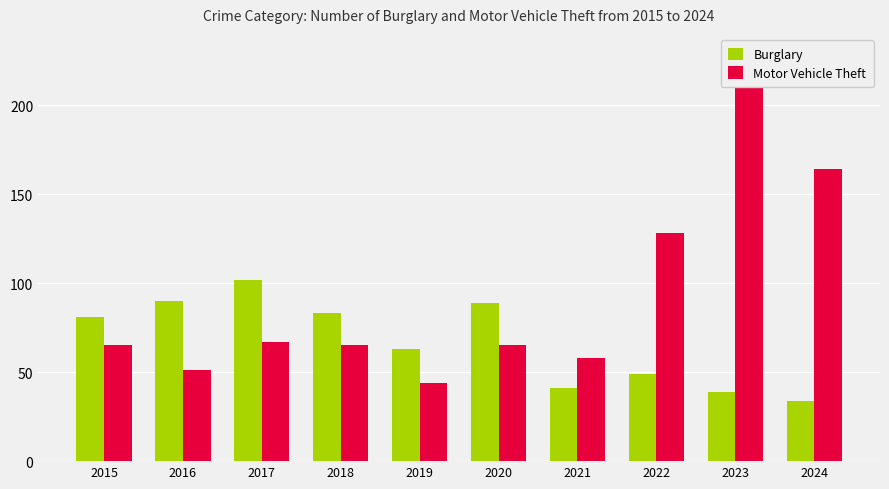

List the series in order of their overall mean, lowest first.

Burglary, Motor Vehicle Theft